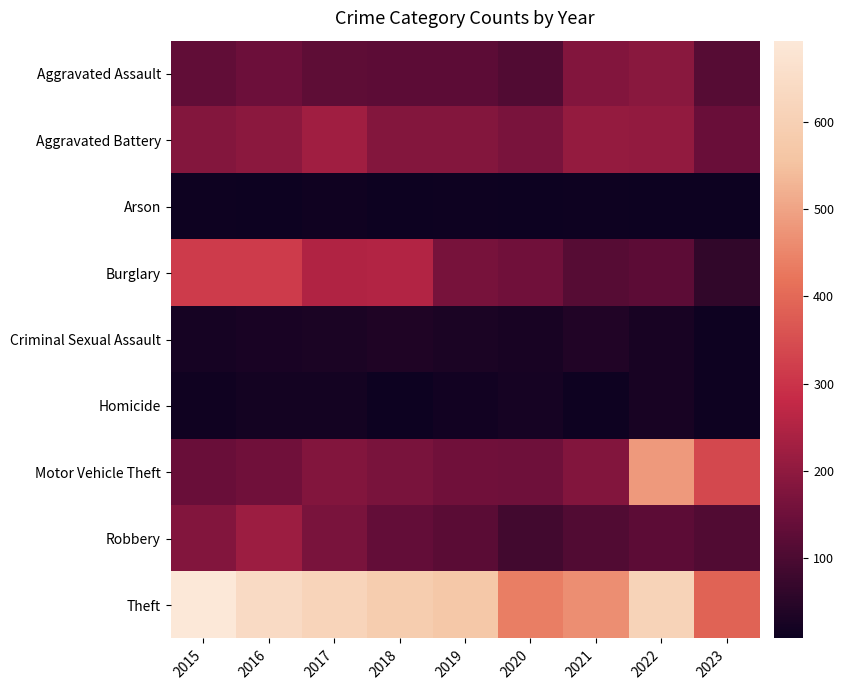

How many categories are shown in the chart?

9